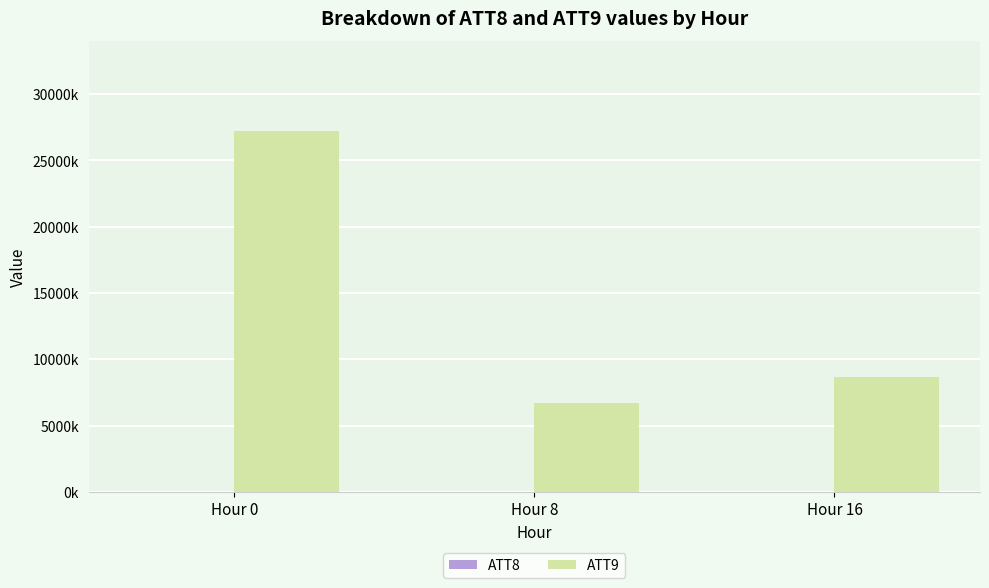

Which category has the highest value in the ATT8 series?

Hour 16